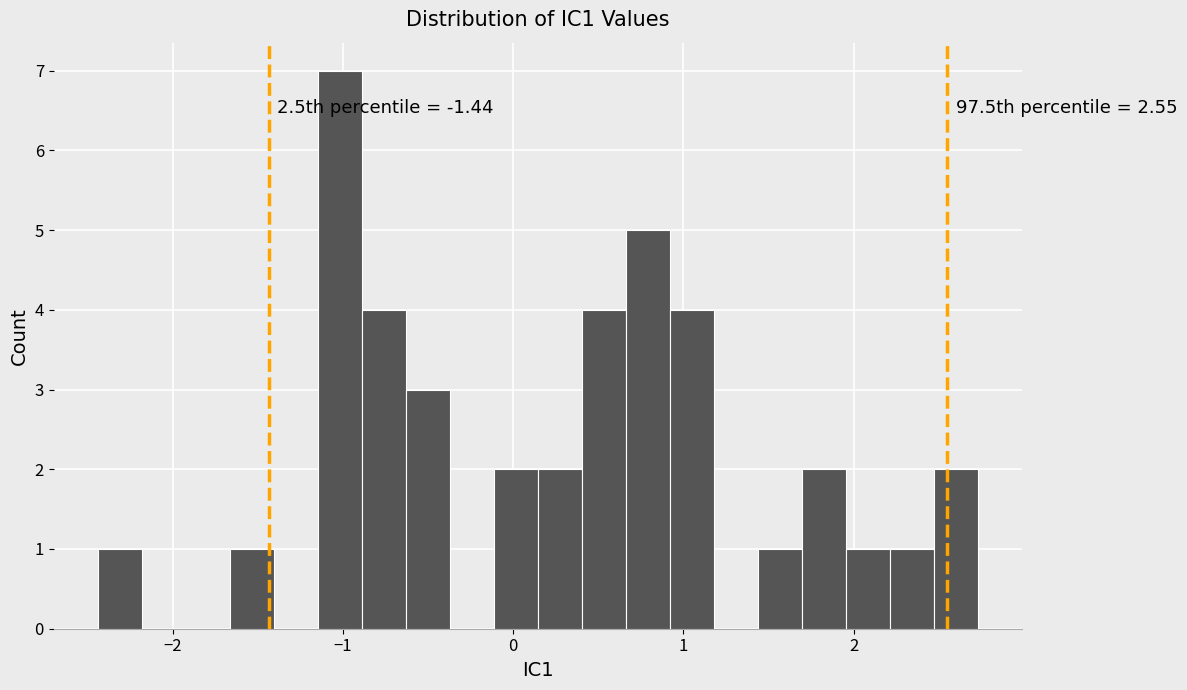

Read against the x-axis, roughly where is the centre of the tallest bar?

-1.0